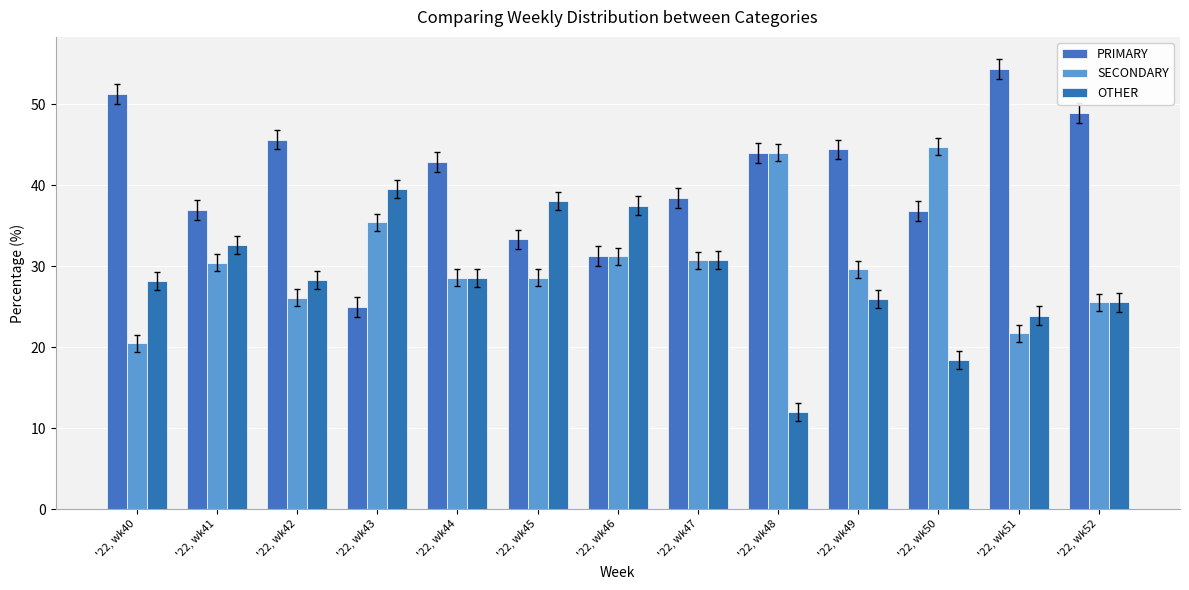

What is the total value across all series at '22, wk52?

100.0